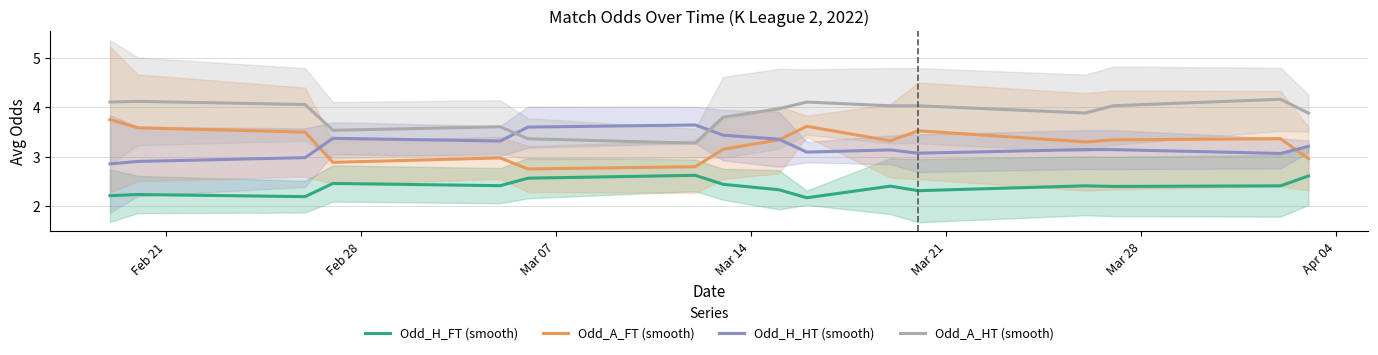

True or false: Odd_H_HT (smooth) and Odd_H_FT (smooth) cross at least once.

False